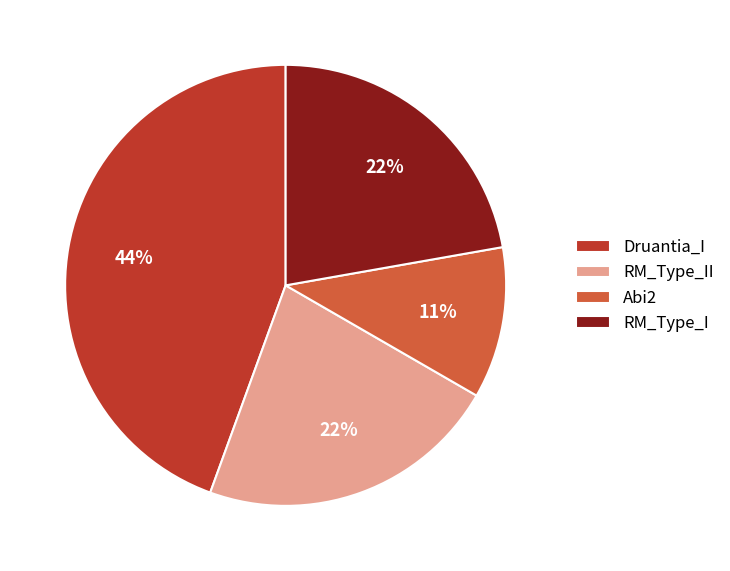

Combined, do RM_Type_I and Abi2 account for over 50%?

No